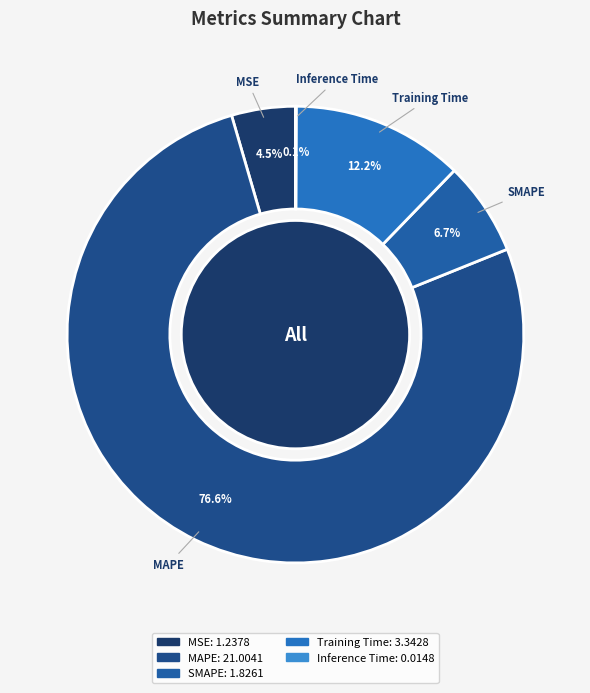

Is there a majority slice in this chart?

Yes